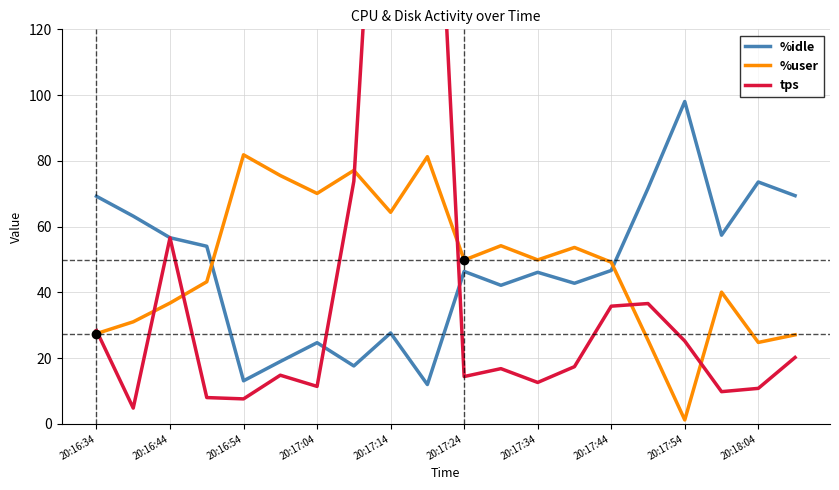

At 19, list the series in order from largest to smallest.

%idle, %user, tps